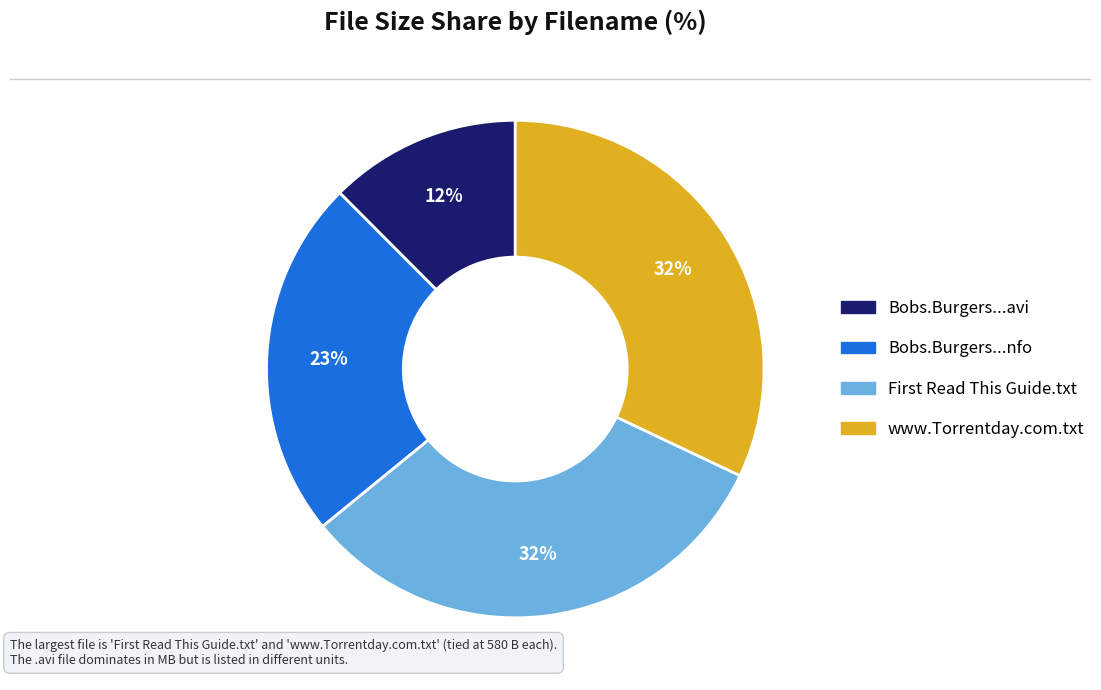

To the nearest percent, what is the difference between the largest and smallest slice percentages?

20%